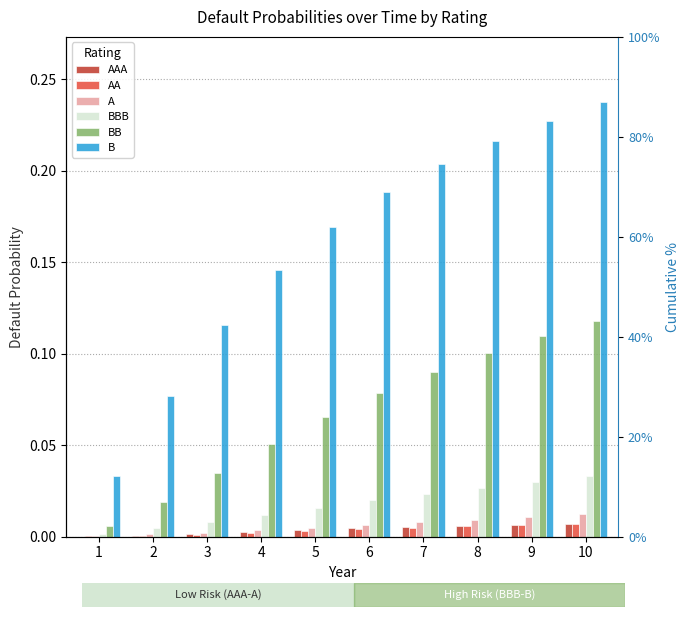

Which has a higher value, 1 or 4?

4